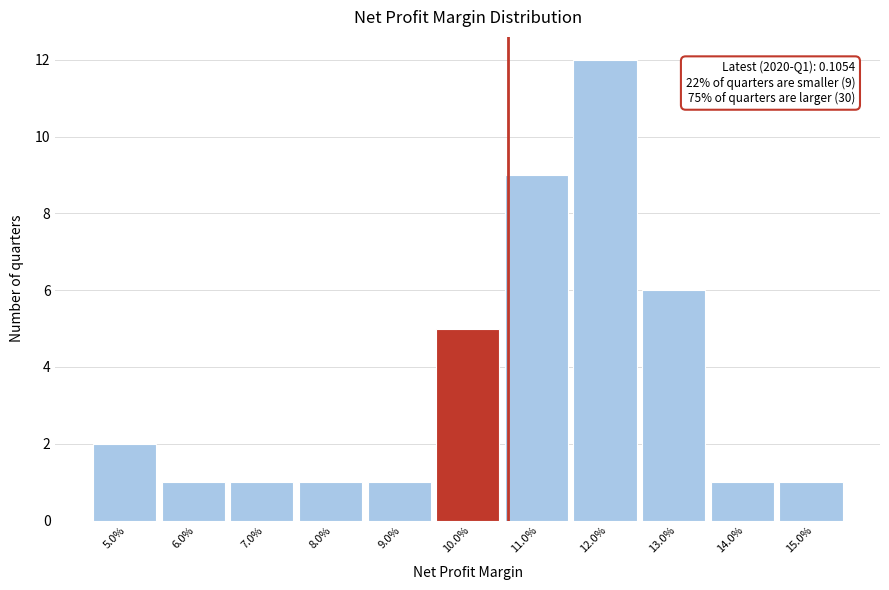

Reading right to left, what are all the values shown in this chart?

15.0%=1	14.0%=1	13.0%=6	12.0%=12	11.0%=9	10.0%=5	9.0%=1	8.0%=1	7.0%=1	6.0%=1	5.0%=2